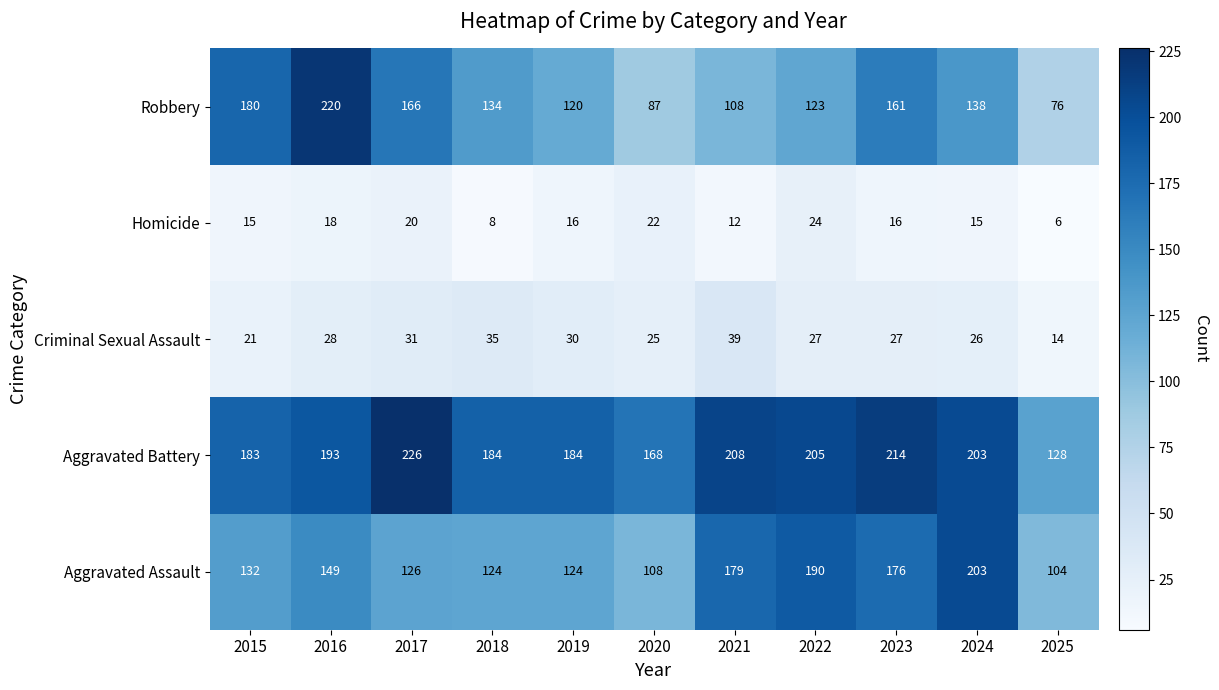

What is the sum of all Robbery values?

1513